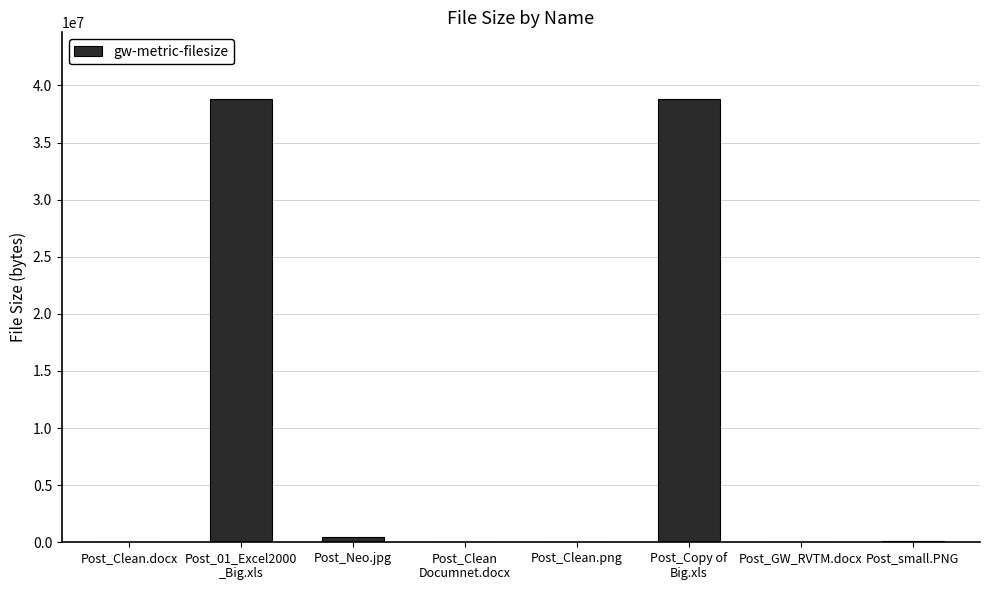

What is the greatest value displayed?

38829056